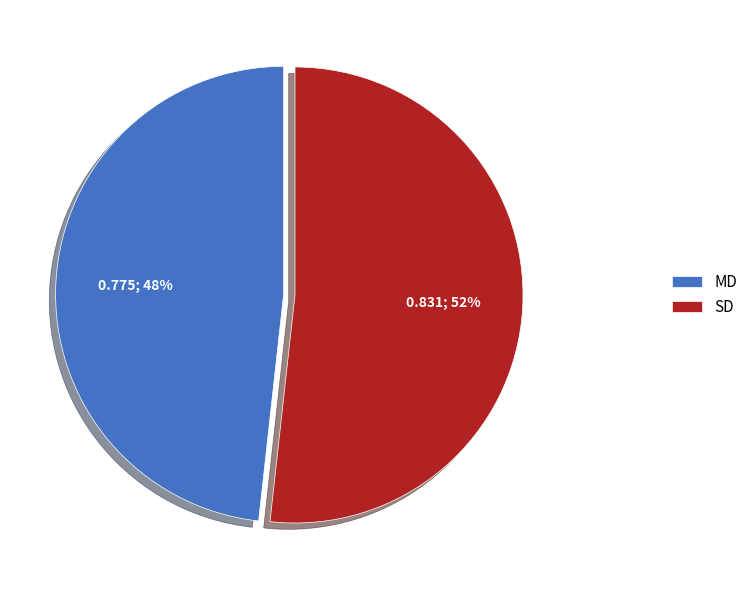

Rank the categories by value from lowest to highest.

MD, SD